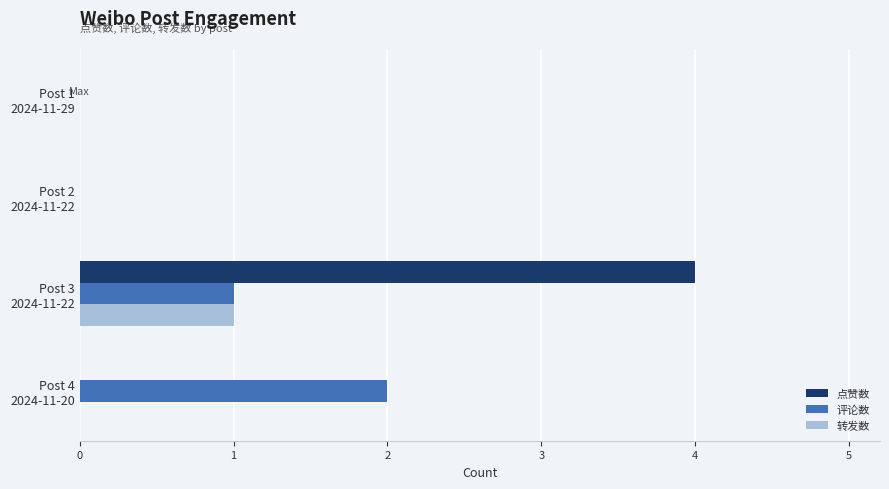

How many data points does each series have?

4